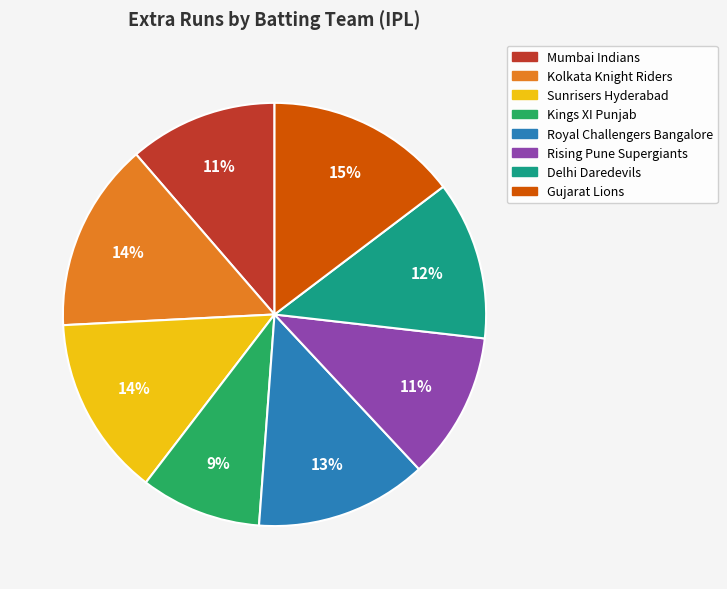

Is Kings XI Punjab the majority of the pie?

No